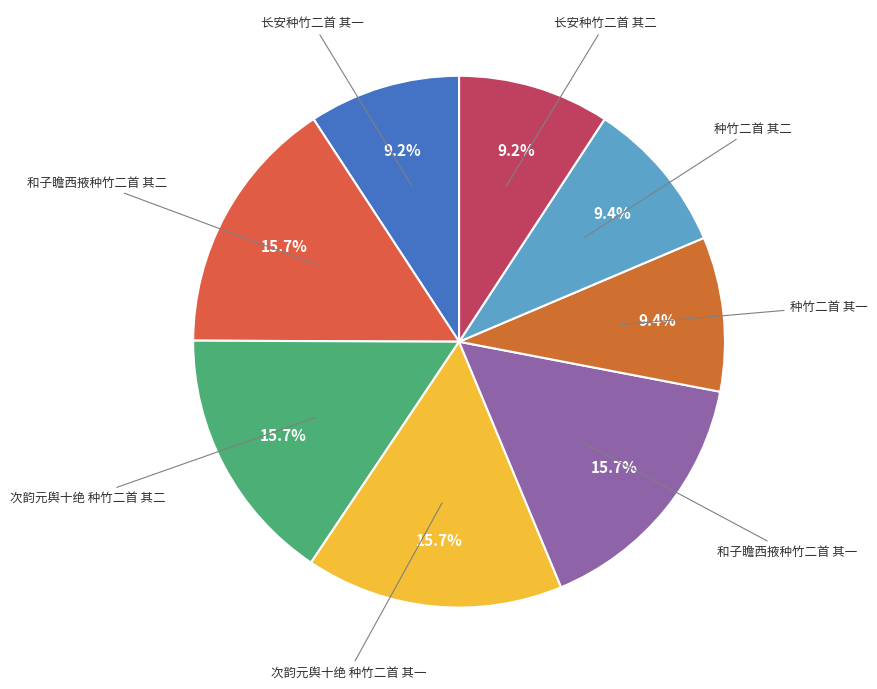

Count the number of slices in the pie.

8